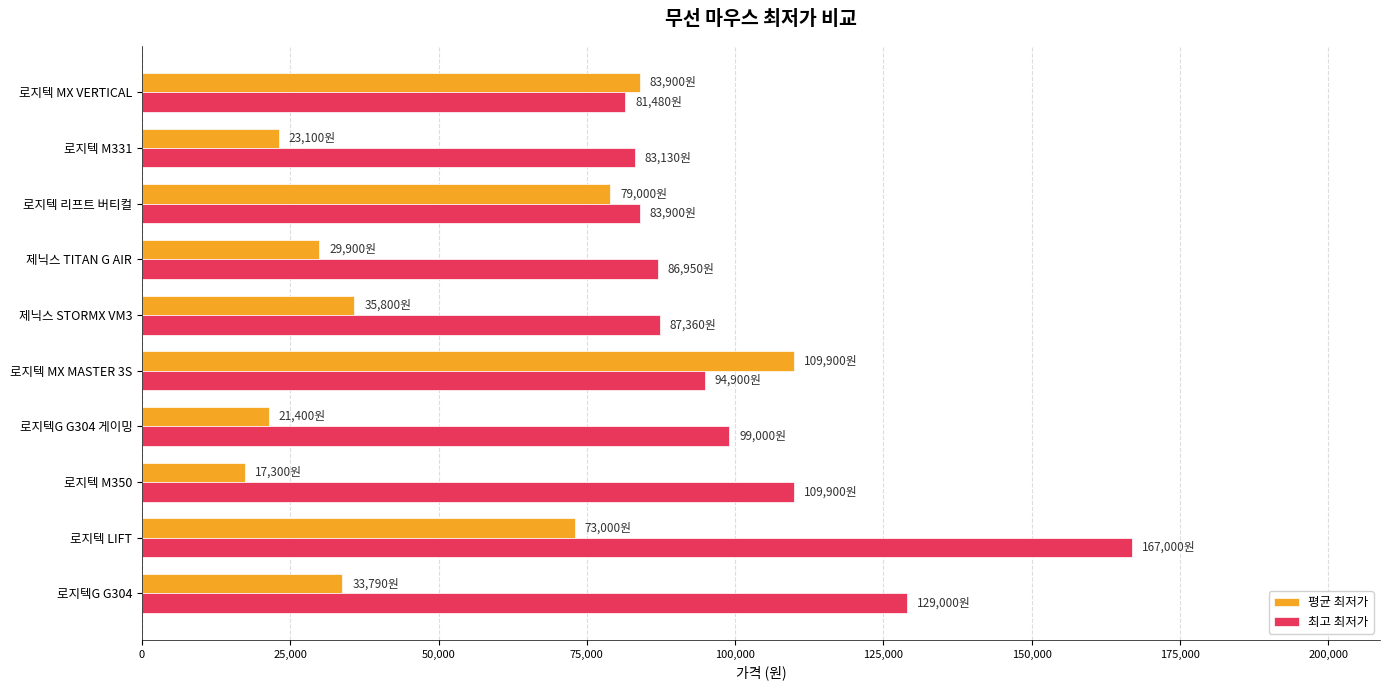

At which category is the sum across all series the highest?

로지텍 LIFT